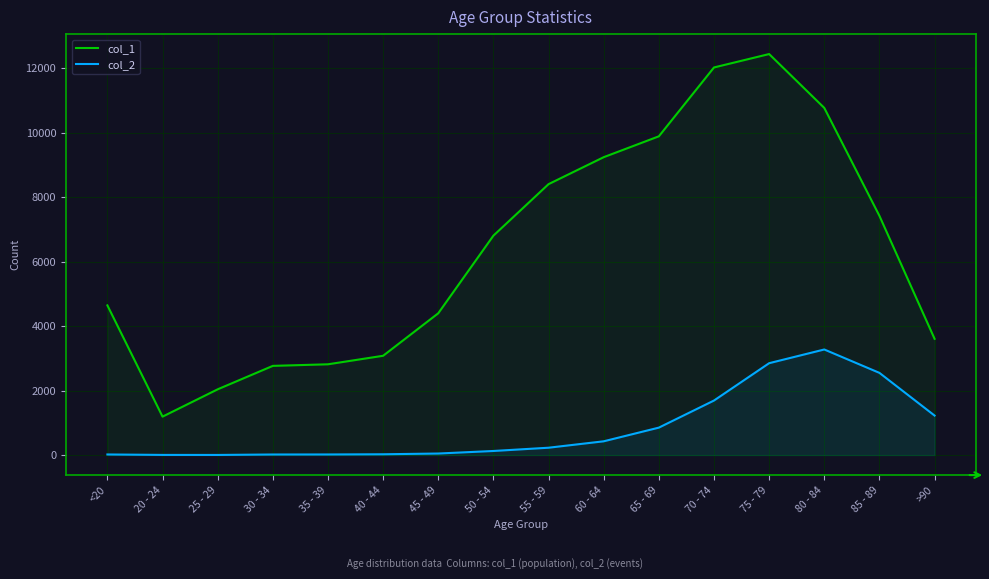

What position from the left is >90?

16